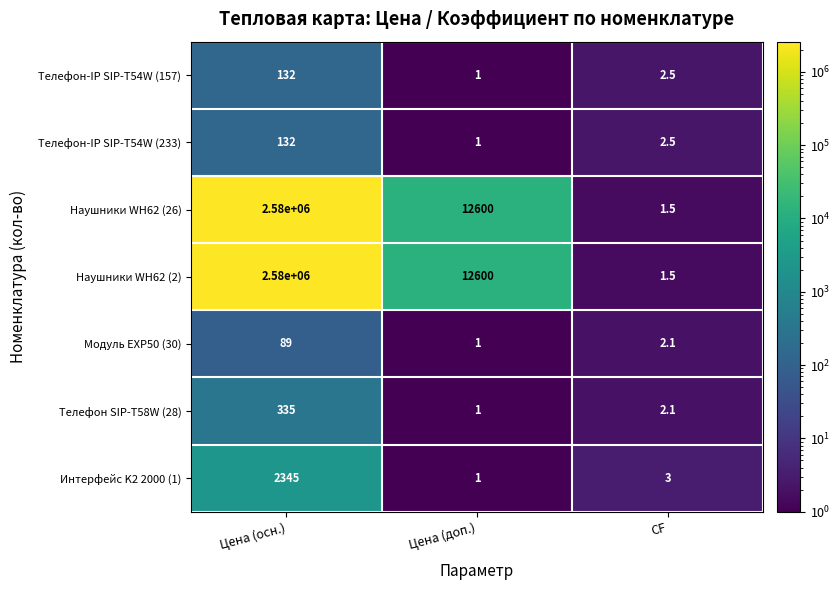

Which category has the lowest value across all series?

Цена (доп.)